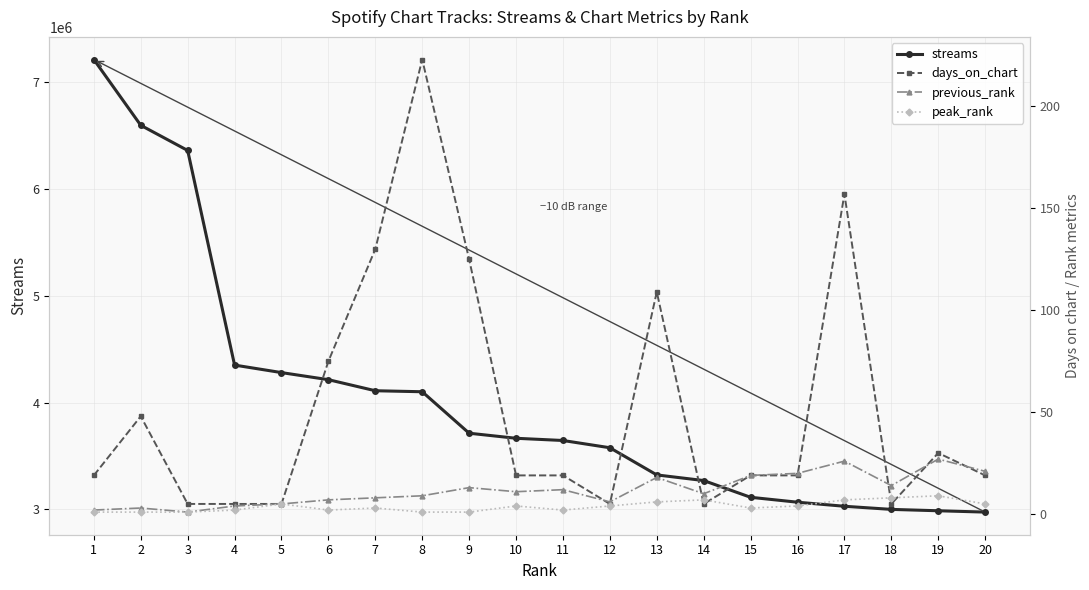

What is the minimum value shown in the chart?

1